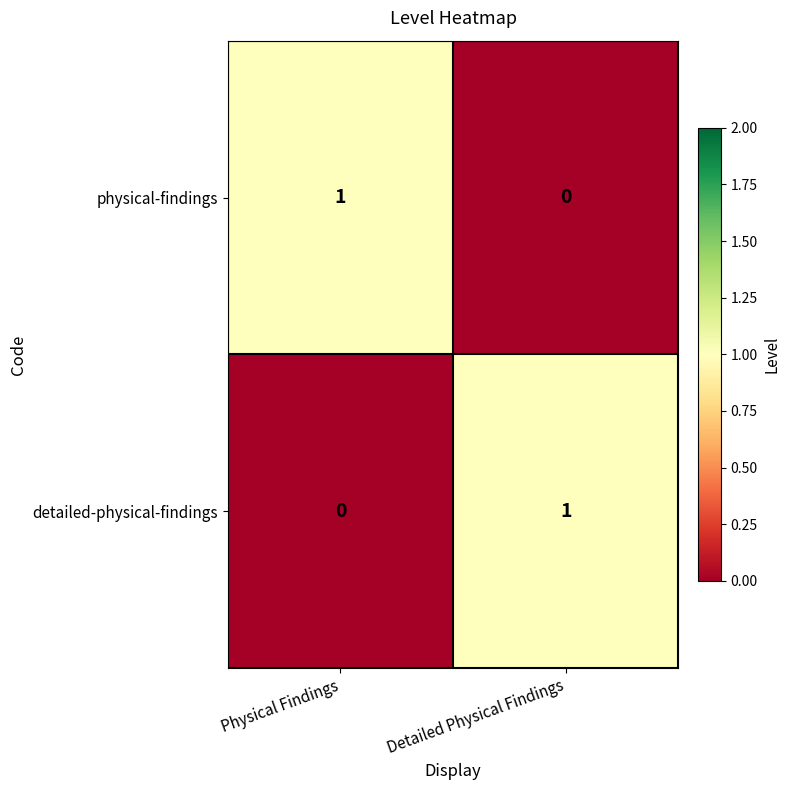

Is it true that physical-findings equals -1 at Detailed Physical Findings?

False